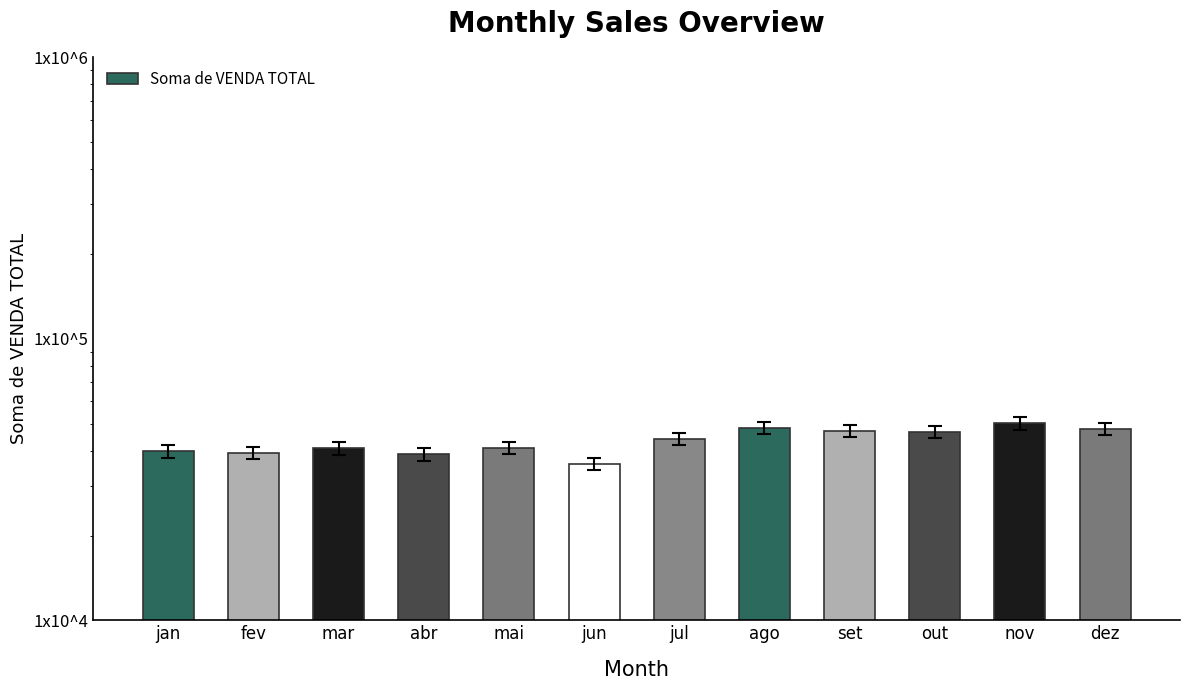

Does the chart contain stacked bars?

No